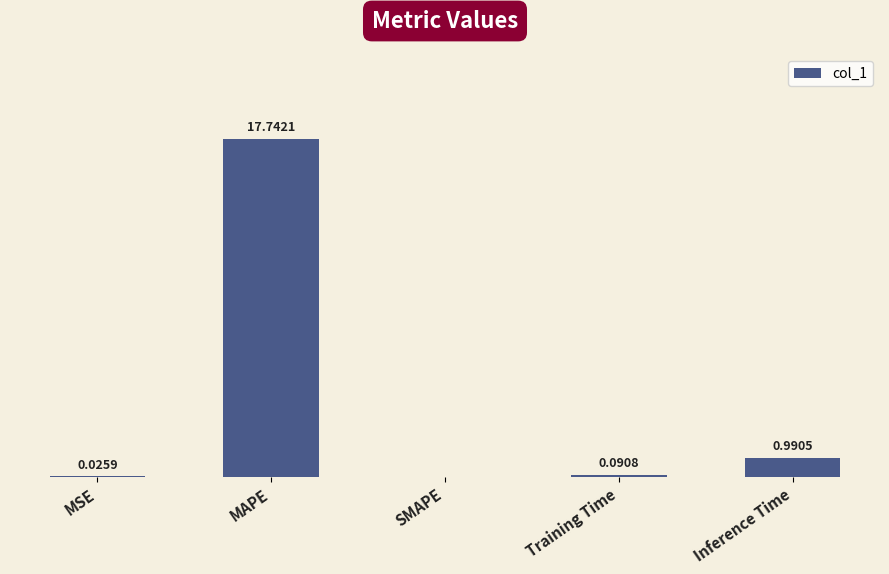

At which label is the value closest to 8?

Inference Time